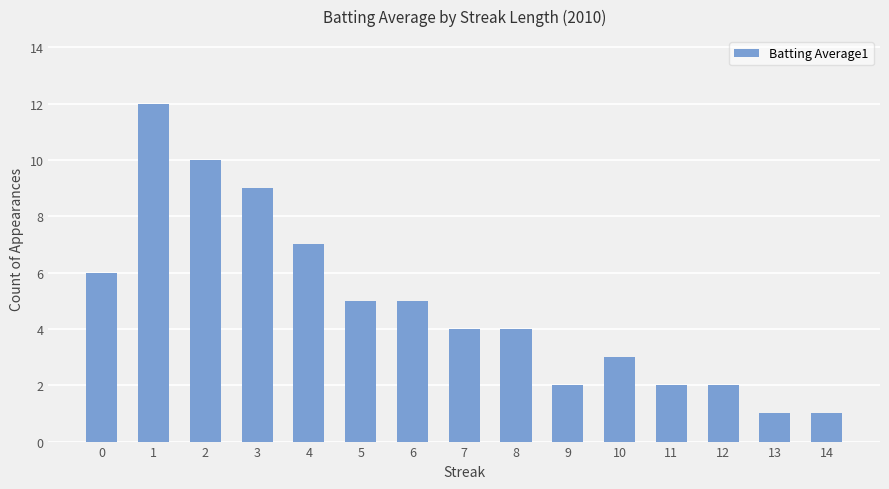

What is the value of the 4th bar from the left?

9